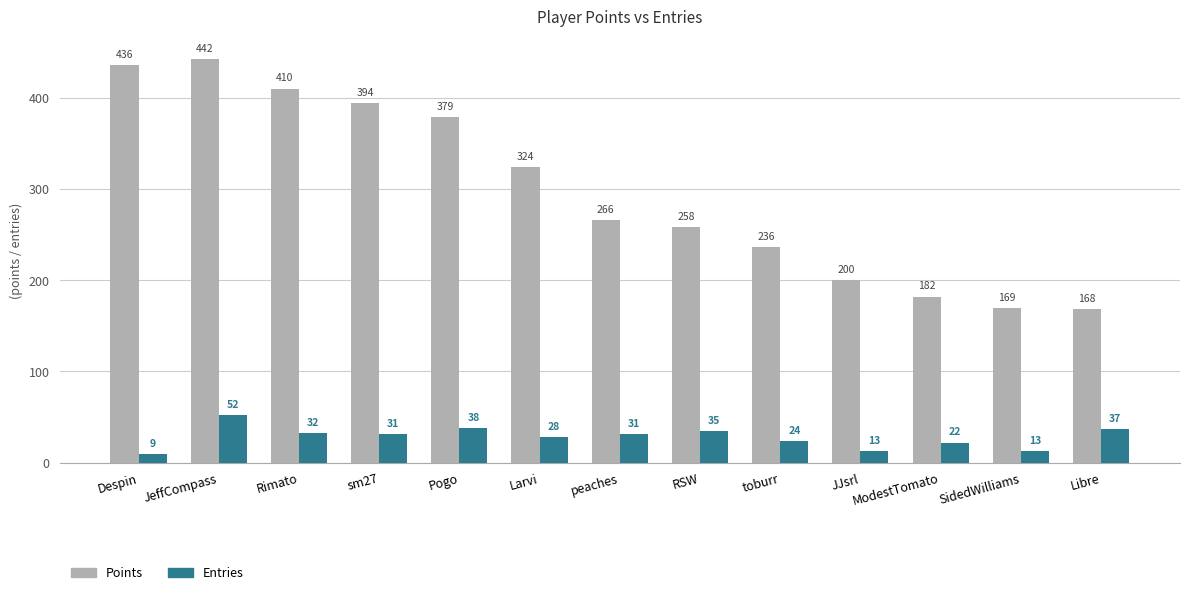

The value of Points at sm27 is 149. True or false?

False